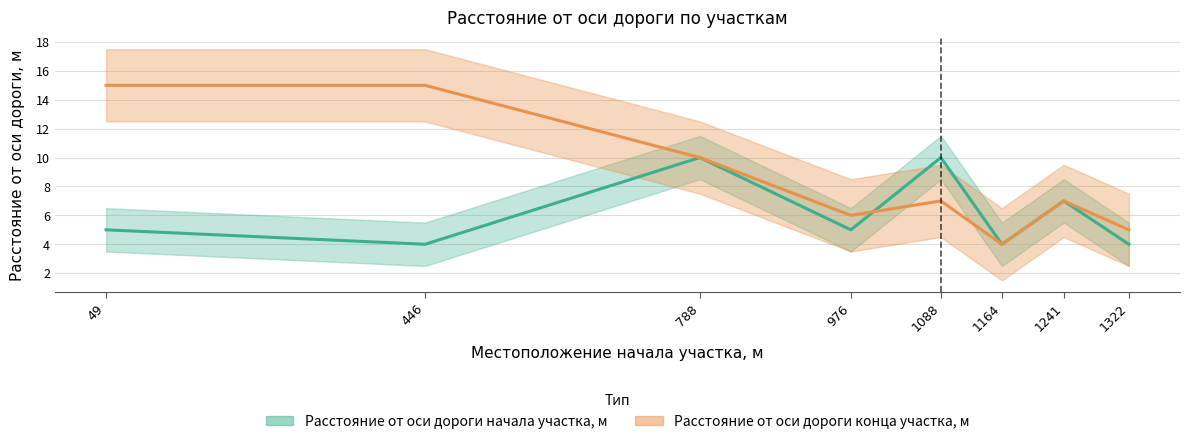

Which series changed the most between 976 and 1241?

Расстояние от оси дороги начала участка, м